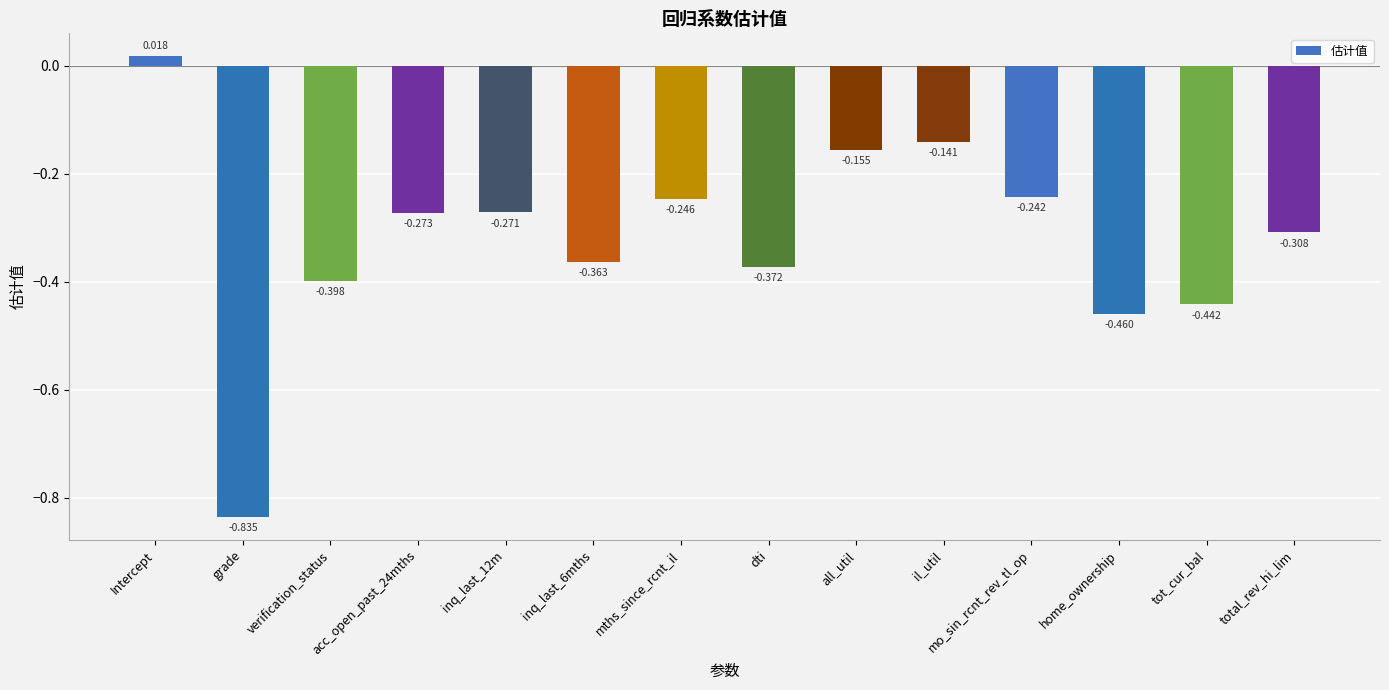

Rank the categories by value from highest to lowest.

Intercept, il_util, all_util, mo_sin_rcnt_rev_tl_op, mths_since_rcnt_il, inq_last_12m, acc_open_past_24mths, total_rev_hi_lim, inq_last_6mths, dti, verification_status, tot_cur_bal, home_ownership, grade